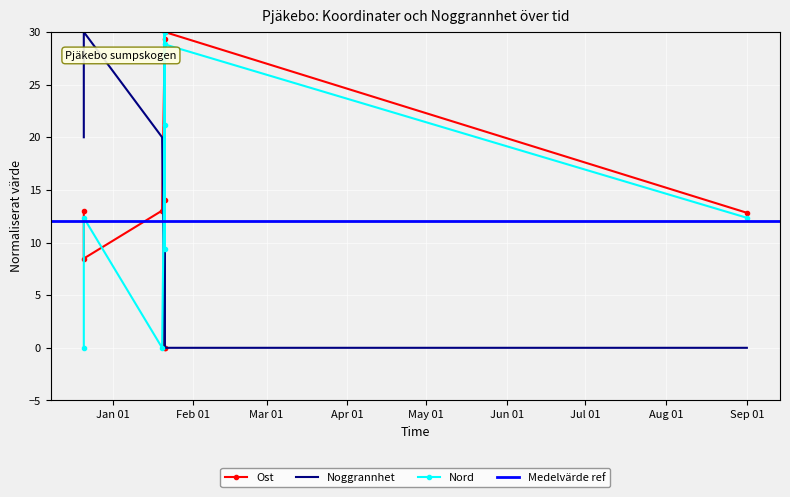

Where does the Ost series first go above 13?

2024-12-21